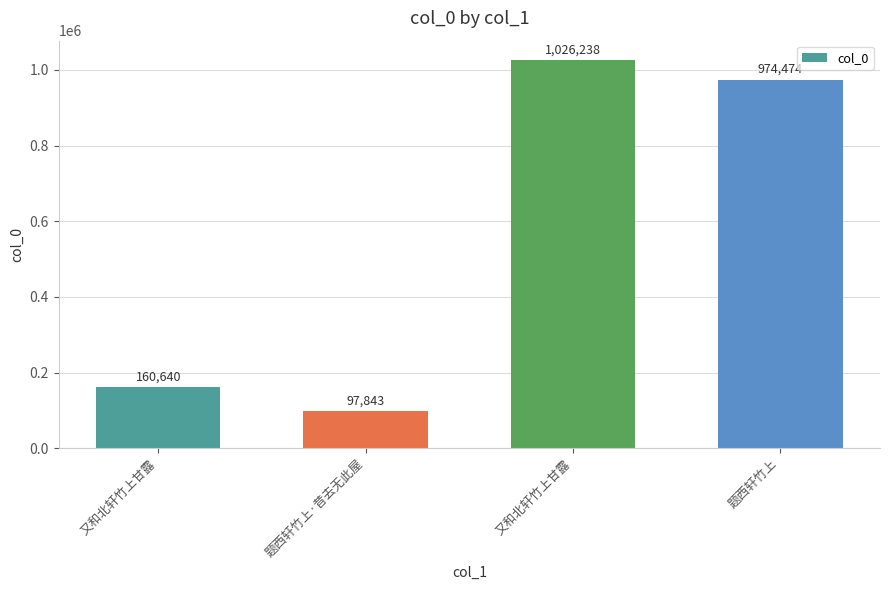

How many bars are there in total?

4